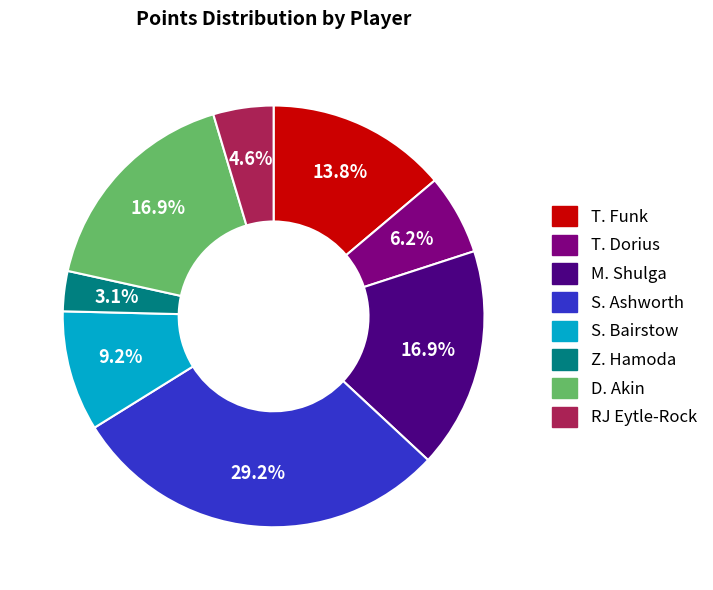

True or false: S. Bairstow accounts for 16% of the total.

False